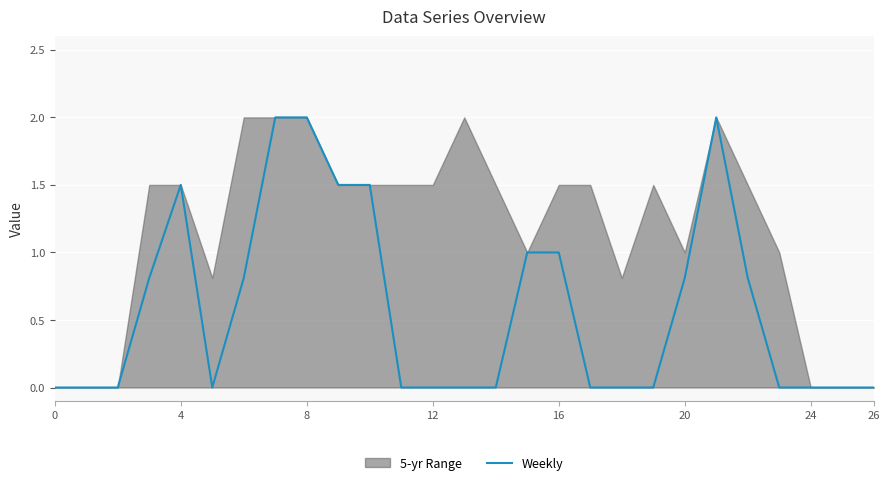

Which has a higher value, 12 or 18?

12